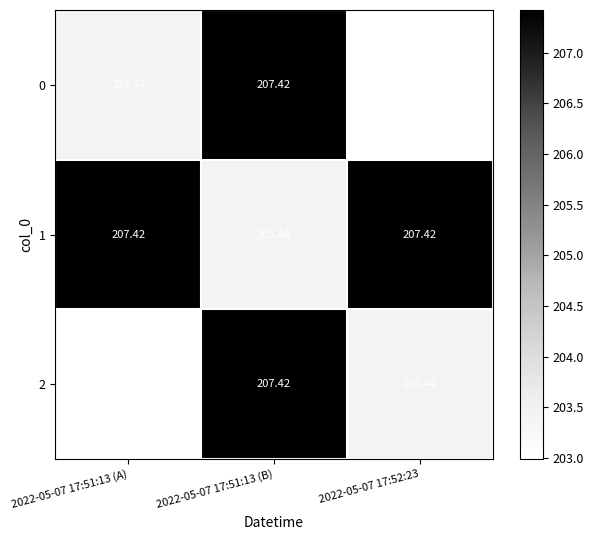

How many values in the 1 series are below 207?

1